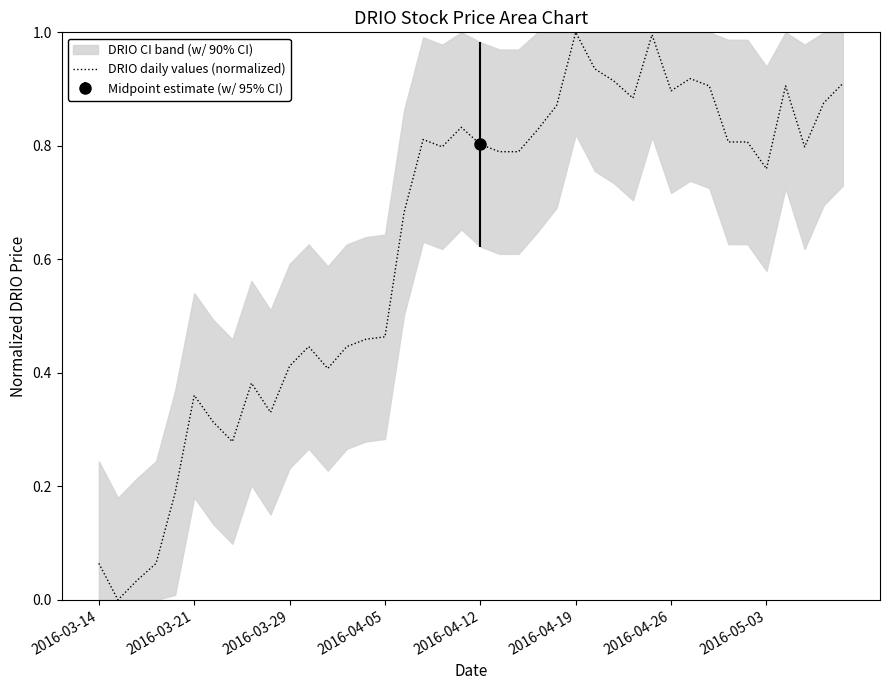

What is the greatest value displayed?

1.0